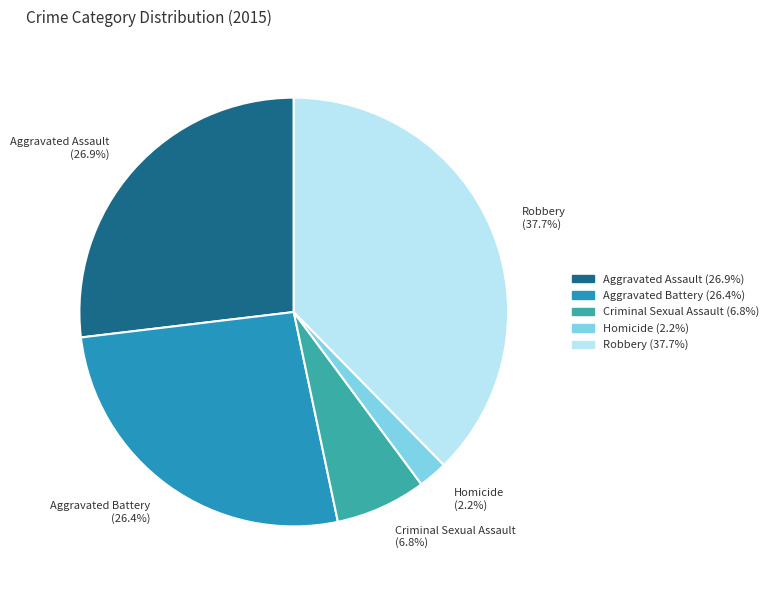

Which category has the biggest portion of the pie?

Robbery